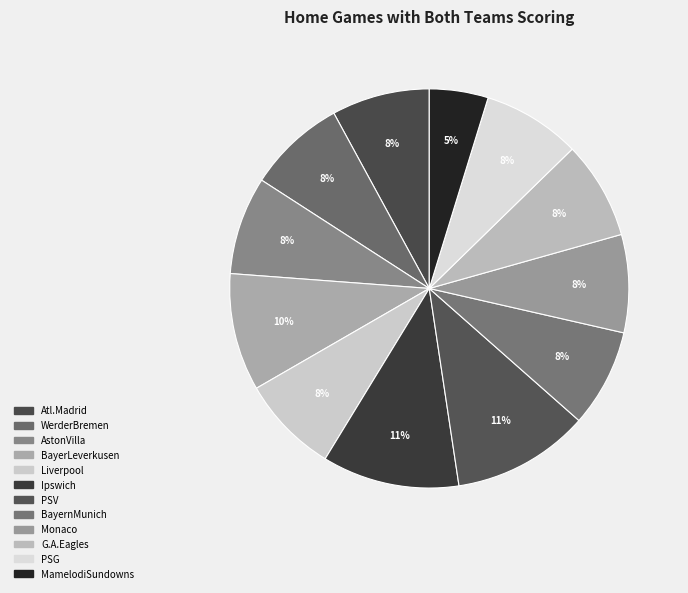

Does any single category account for the majority?

No